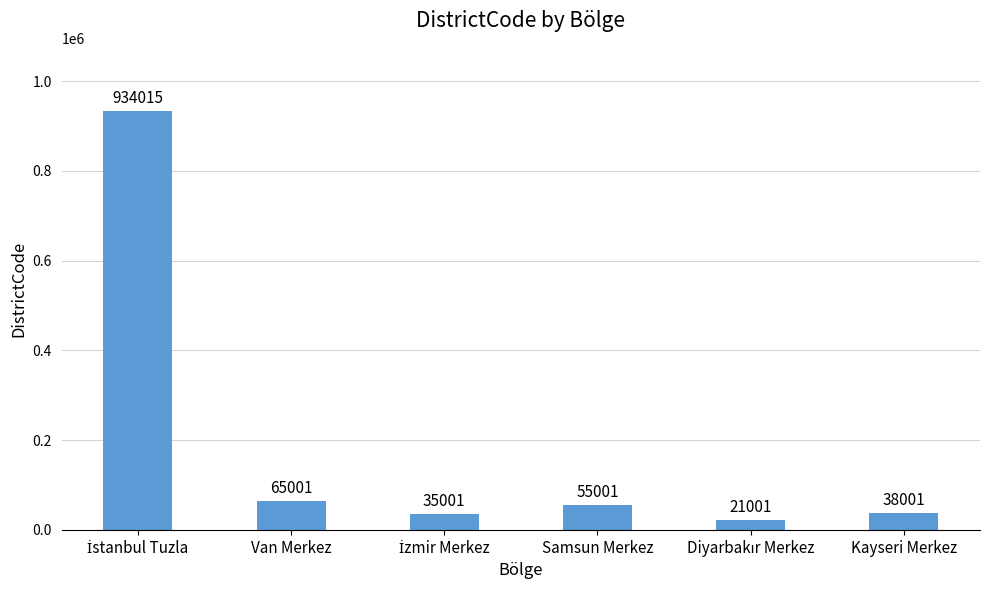

Approximately how many times larger is the value at Samsun Merkez compared to Kayseri Merkez?

1.4